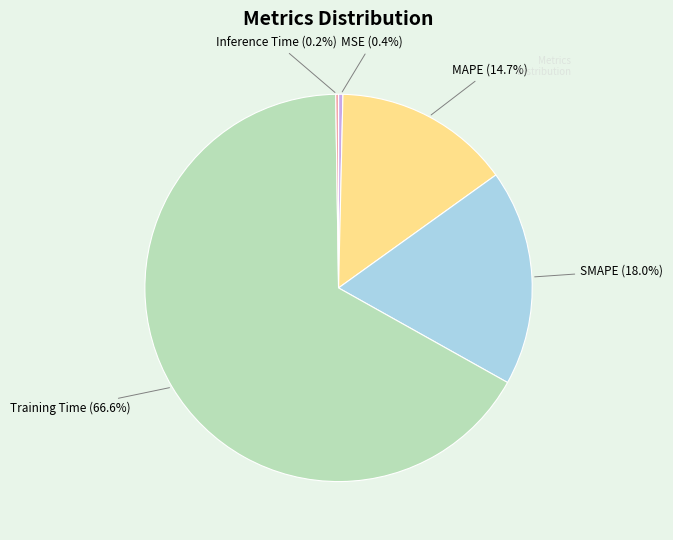

What percentage is NOT represented by MSE?

99.6%